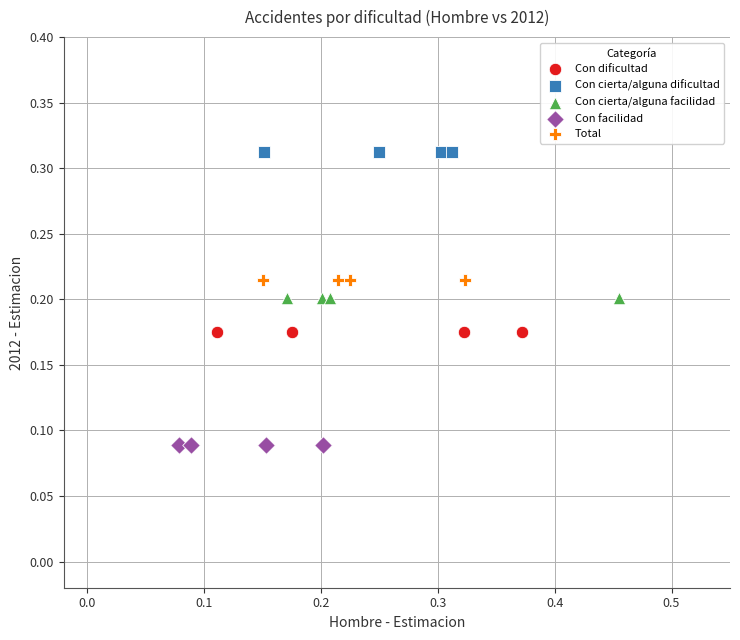

What are all the series names shown in the legend?

Con dificultad, Con cierta/alguna dificultad, Con cierta/alguna facilidad, Con facilidad, Total